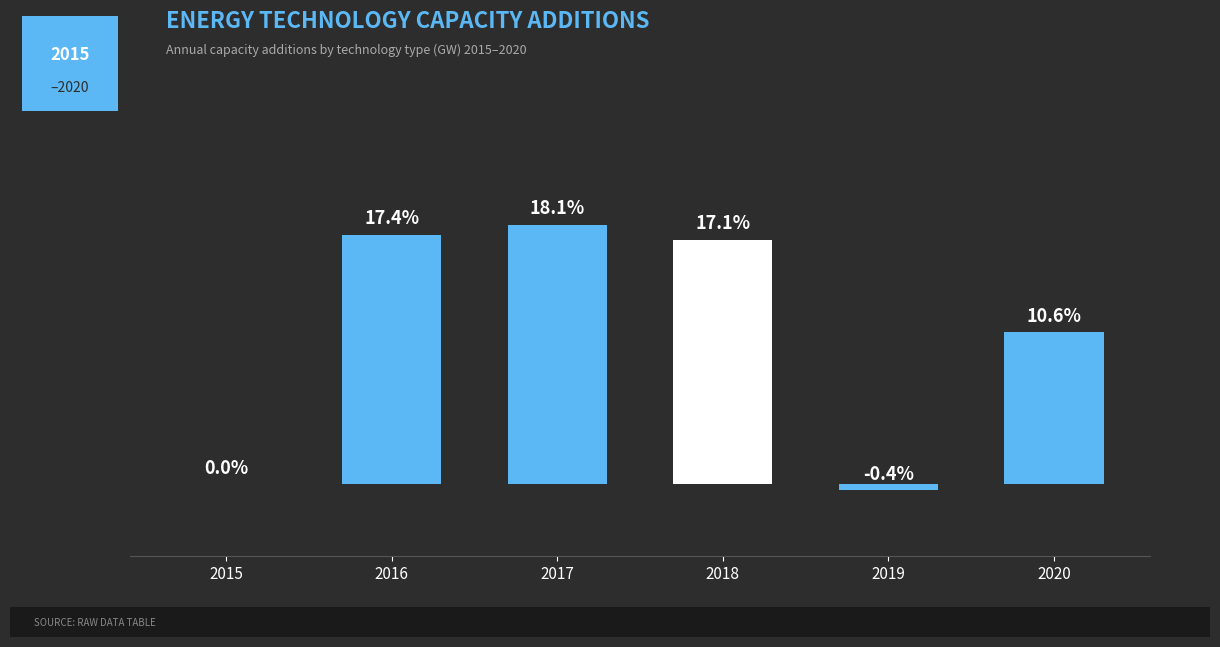

Does the chart contain stacked bars?

No